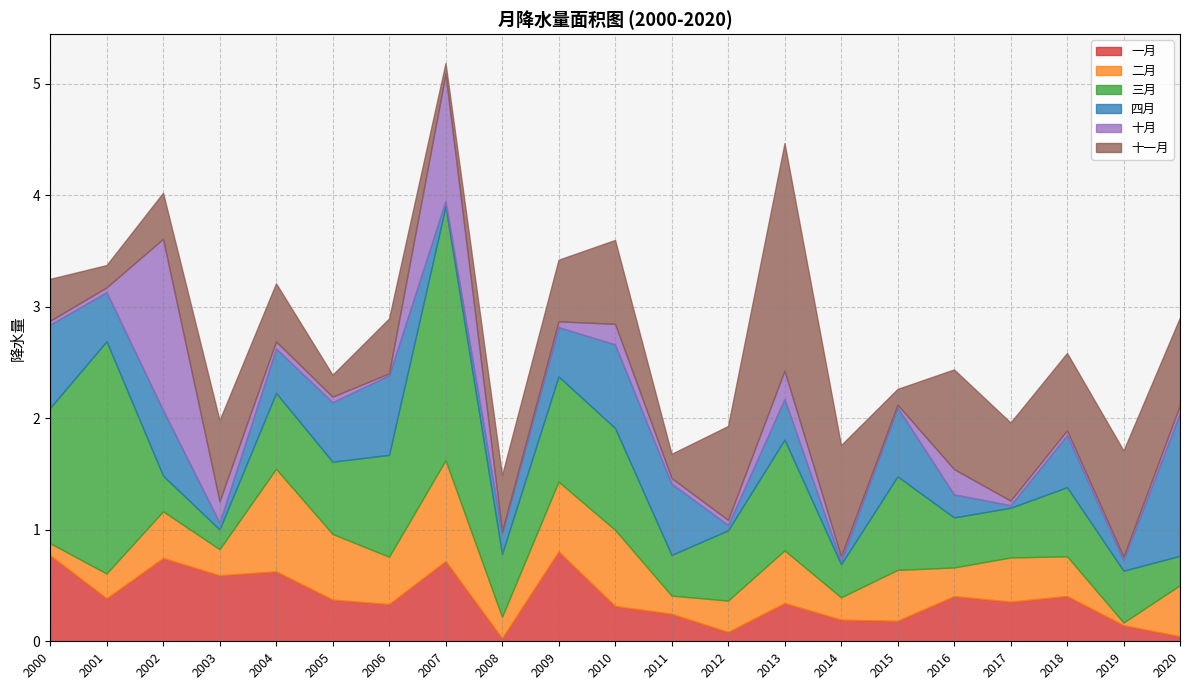

Rank the categories by 十月 value from highest to lowest.

2002, 2007, 2013, 2016, 2003, 2010, 2020, 2004, 2009, 2011, 2005, 2012, 2014, 2001, 2018, 2017, 2000, 2019, 2015, 2006, 2008